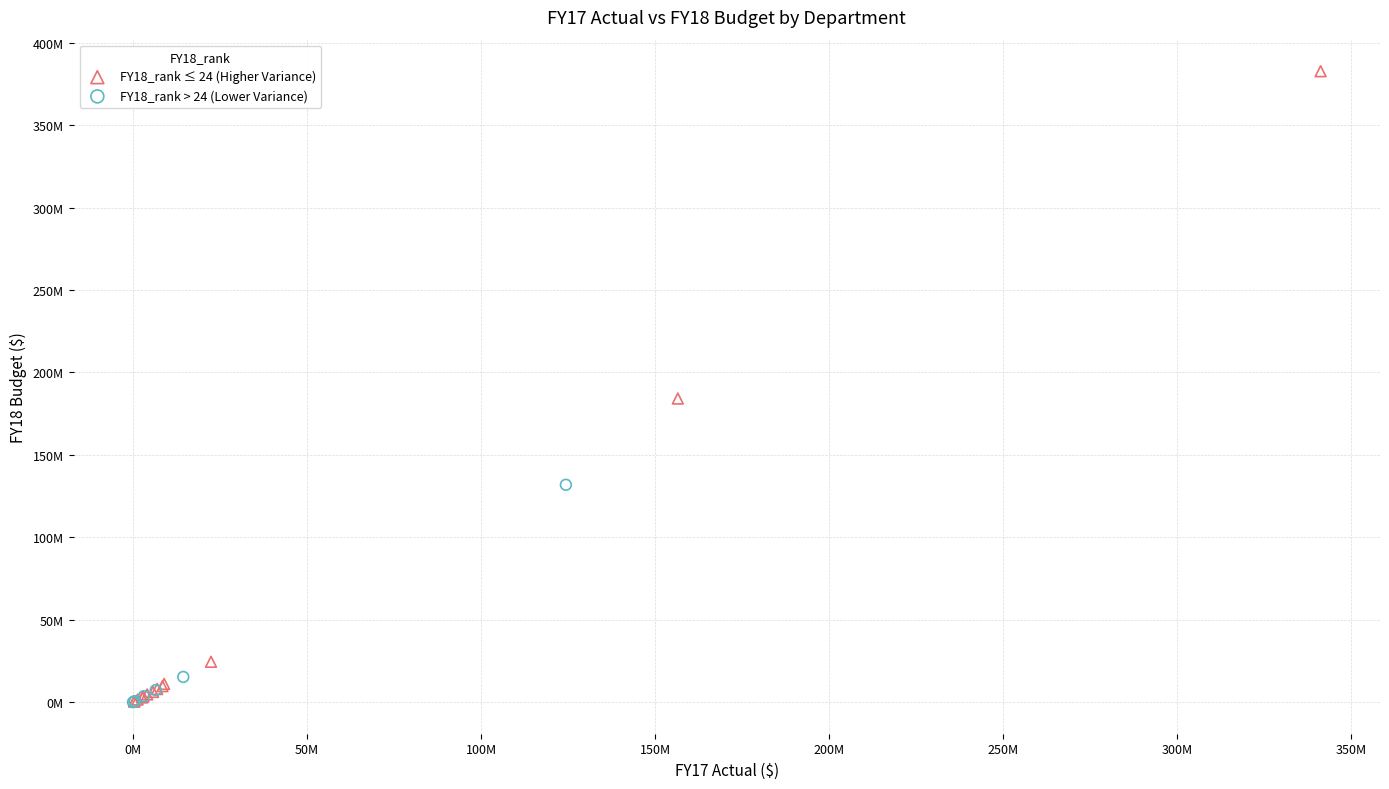

What are all the series names shown in the legend?

FY18_rank ≤ 24 (Higher Variance), FY18_rank > 24 (Lower Variance)